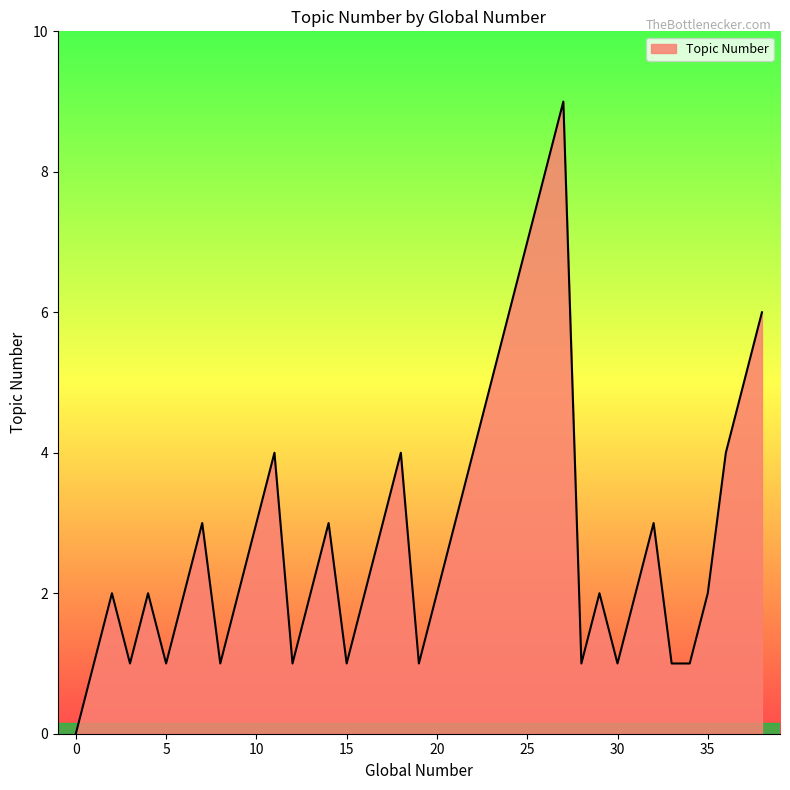

What is the maximum value shown in the chart?

9